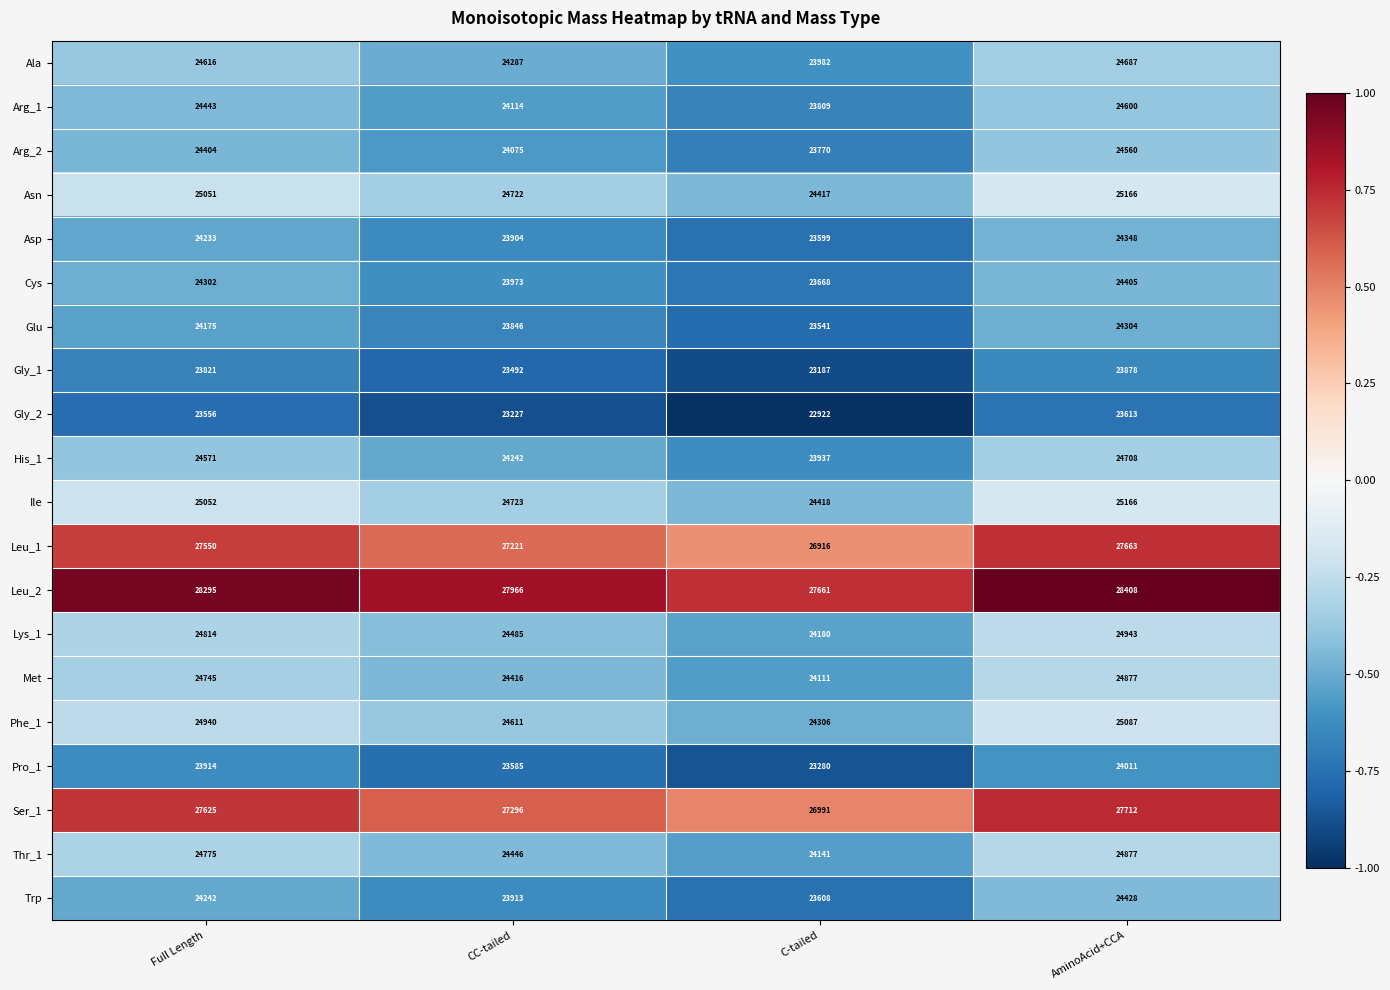

True or false: Cys has a value of 34023 at AminoAcid+CCA.

False